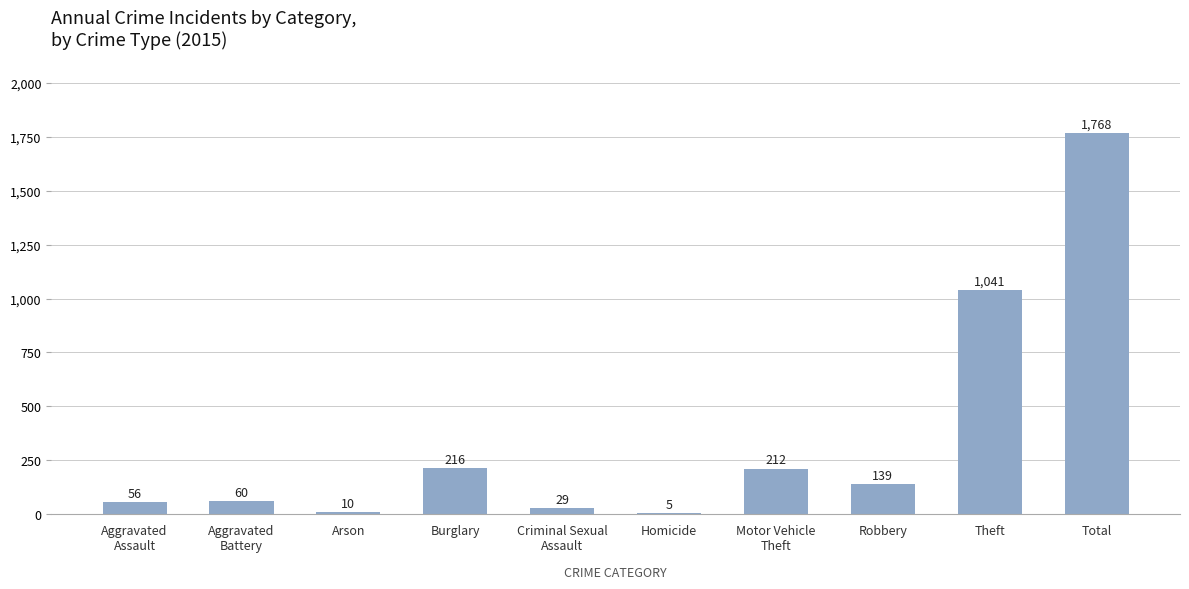

What is the change in value from Burglary to Homicide?

-211